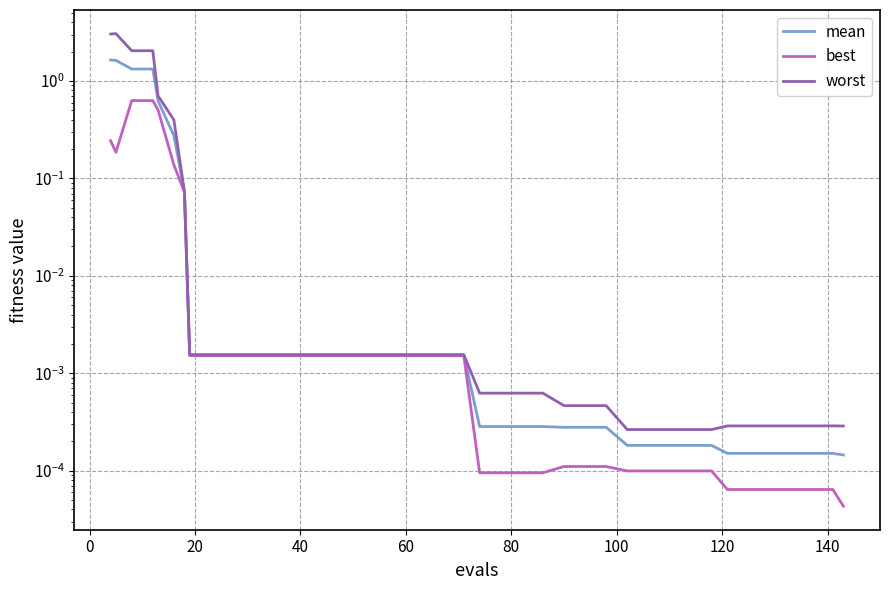

What is the average value of the mean series?

0.2